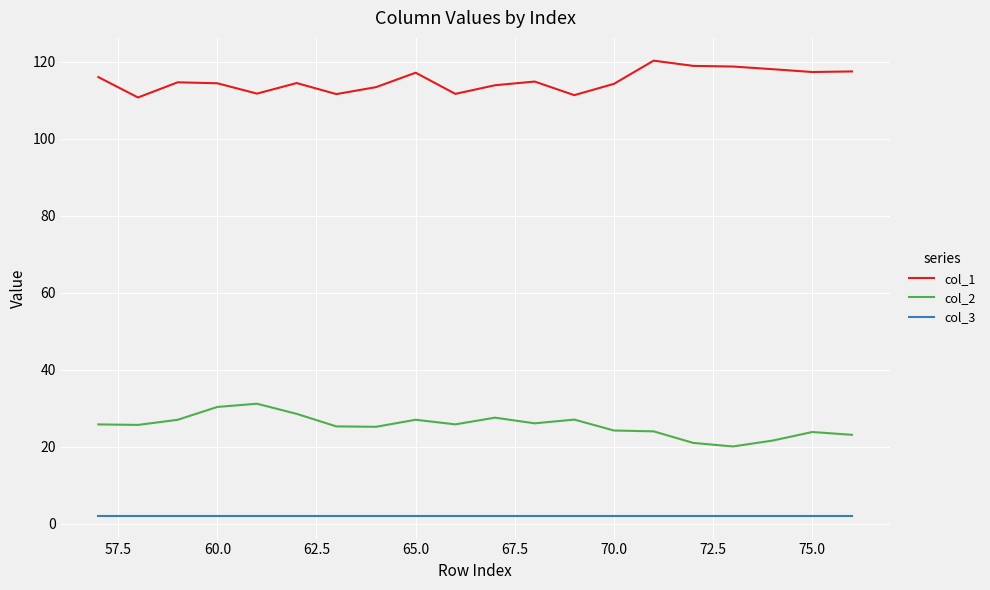

True or false: col_2 and col_3 intersect in this chart.

False